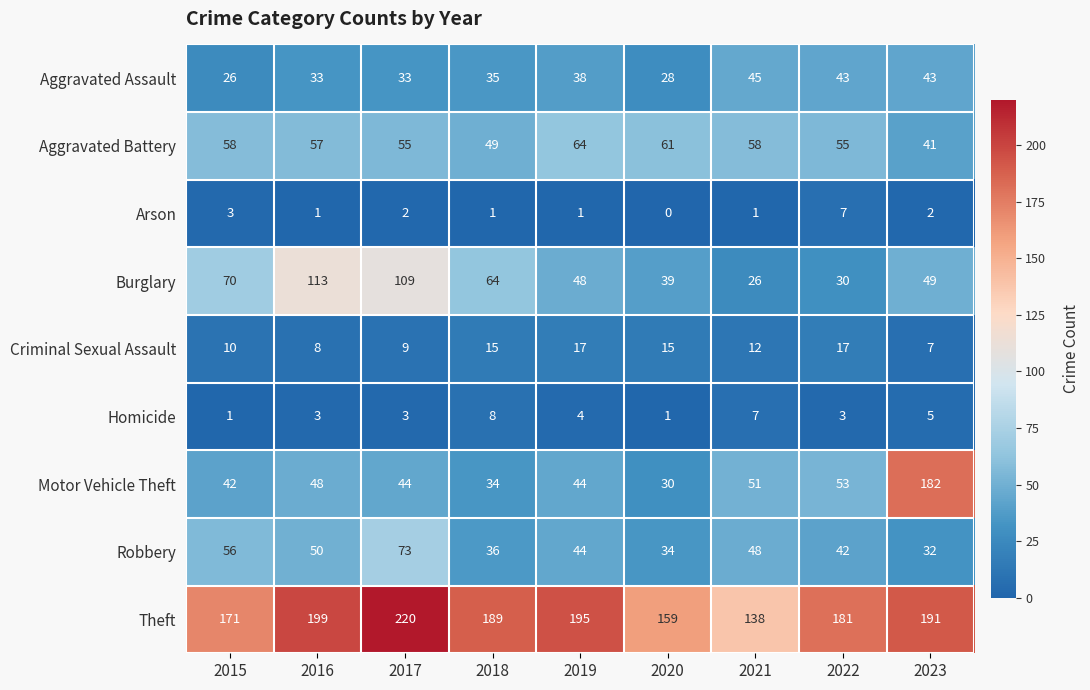

How many data points does each series have?

9